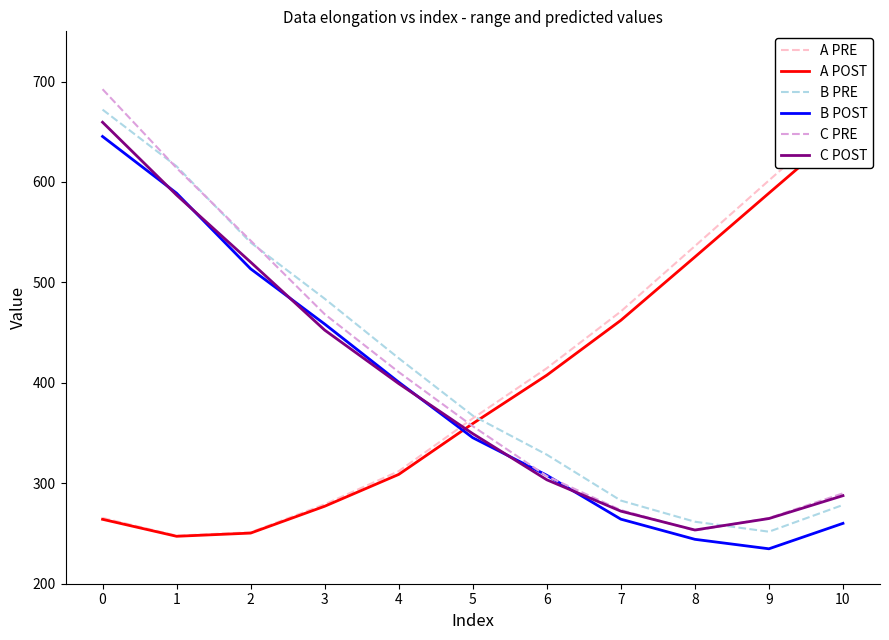

What is the difference between the maximum and second lowest values in the C POST series?

394.6